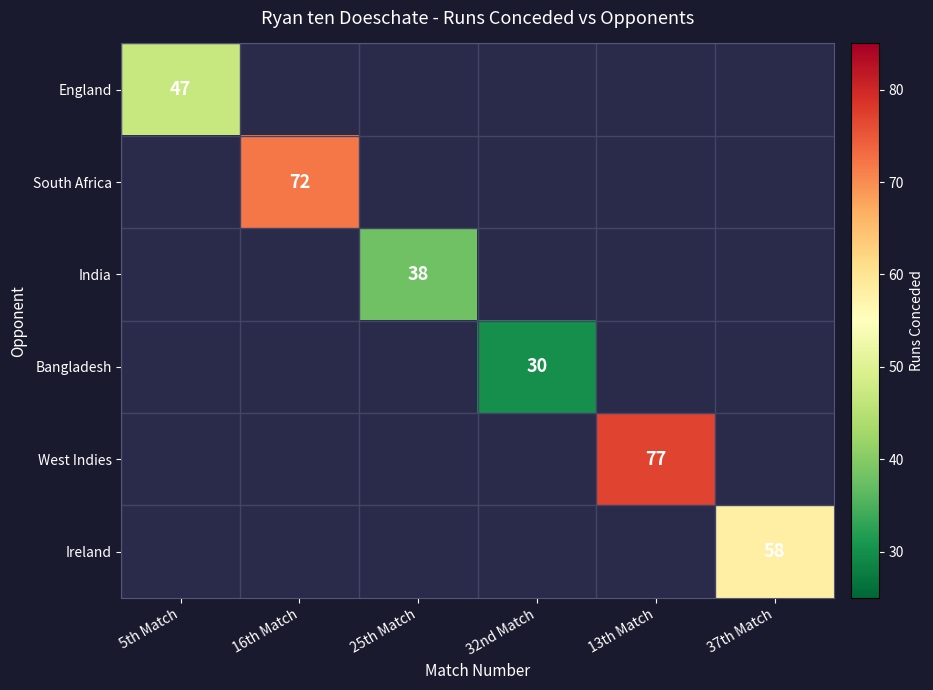

At how many categories does at least one series exceed 38?

4